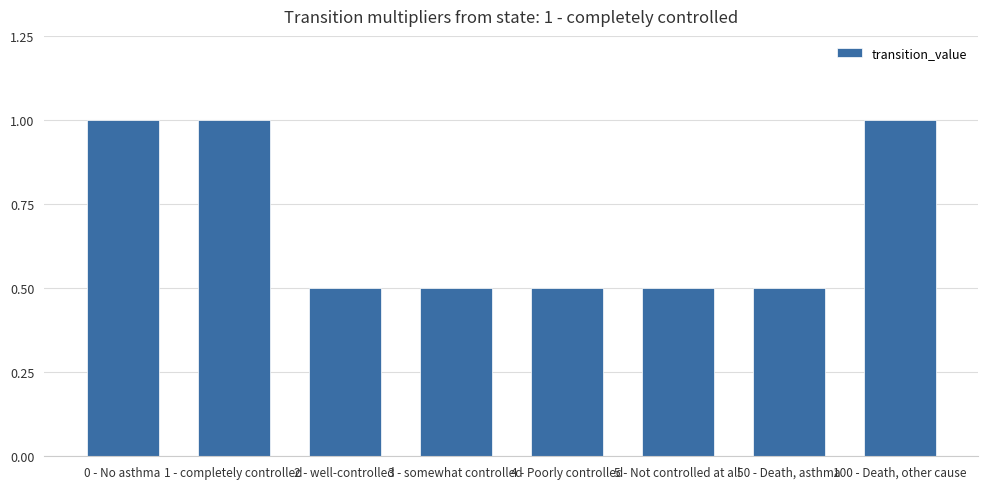

What is the value of the 4th bar from the left?

0.5